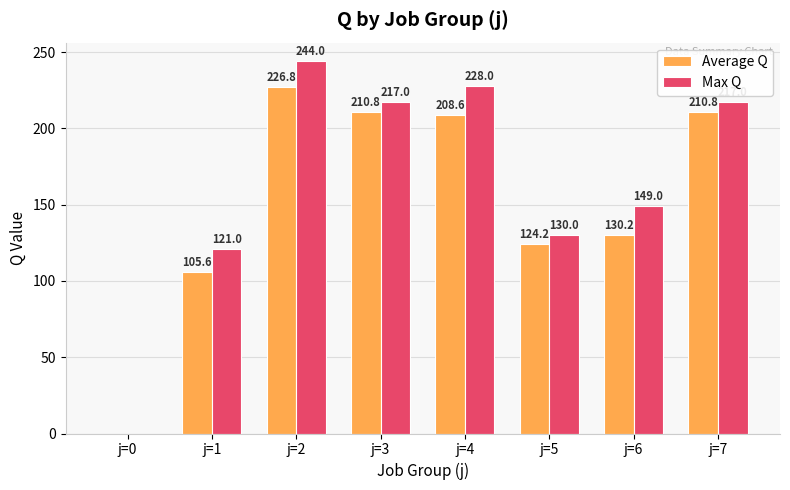

What is the greatest value displayed?

244.0